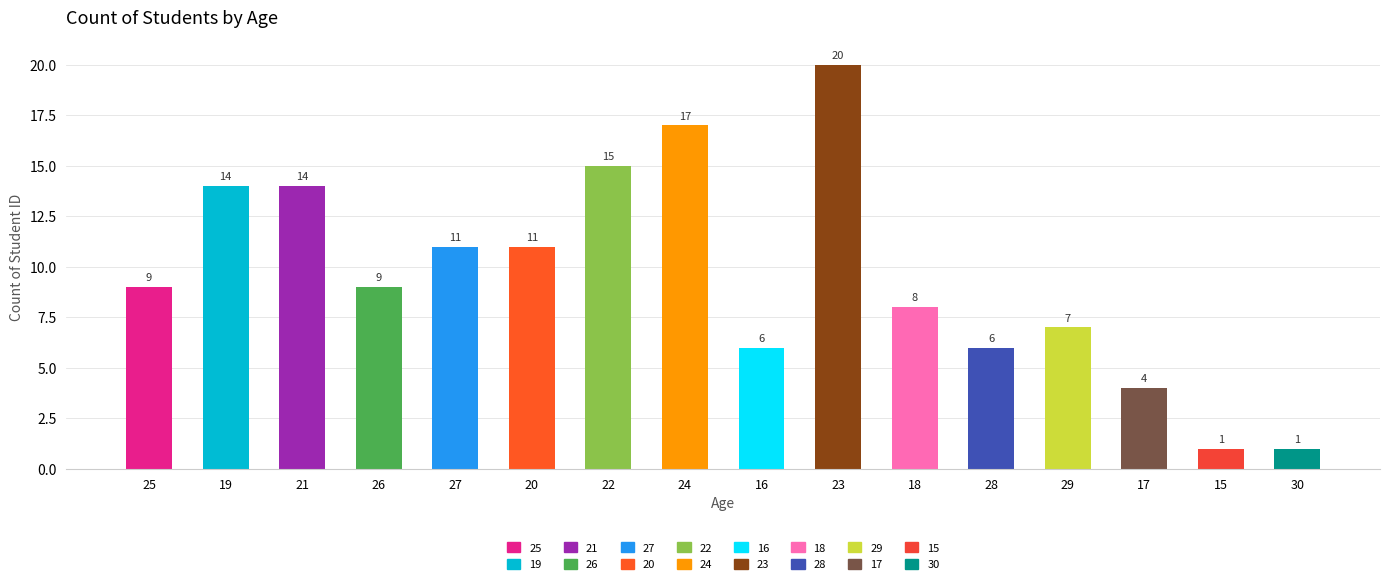

What position from the right is 30?

1